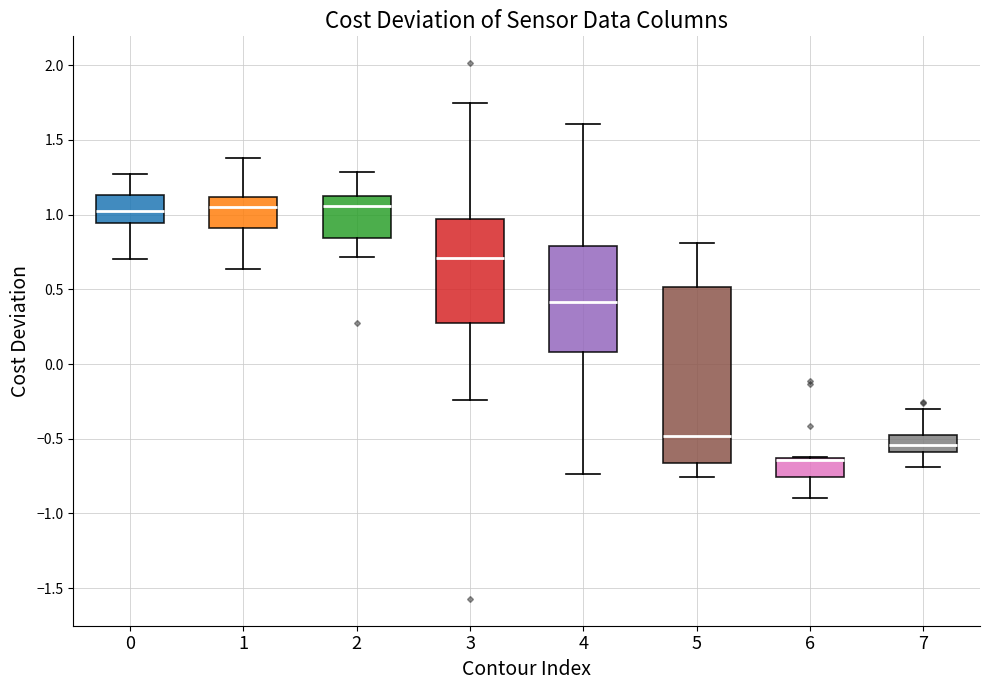

Reading left to right, read every box against the y-axis: the position of its median line, the range the box covers, and the ends of its whiskers. The values are not printed on the chart, so give them approximately, as read against the axis.

0: median 1.05, box 0.95 to 1.15, whiskers 0.70 to 1.30
1: median 1.05, box 0.90 to 1.10, whiskers 0.65 to 1.40
2: median 1.05, box 0.85 to 1.10, whiskers 0.70 to 1.30
3: median 0.70, box 0.30 to 0.95, whiskers -0.25 to 1.75
4: median 0.40, box 0.10 to 0.80, whiskers -0.75 to 1.60
5: median -0.50, box -0.65 to 0.50, whiskers -0.75 to 0.80
6: median -0.65 (drawn on the box's upper edge), box -0.75 to -0.65, whiskers -0.90 to -0.60
7: median -0.55, box -0.60 to -0.45, whiskers -0.70 to -0.30